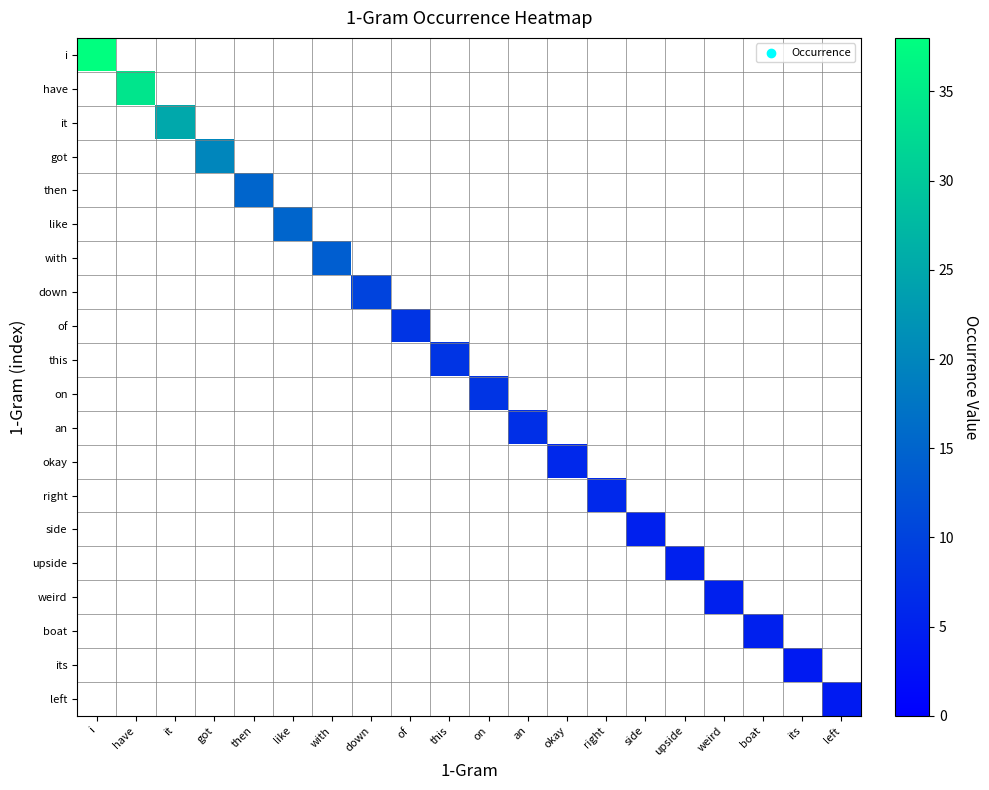

What is the spread (max minus min) of values at of?

8